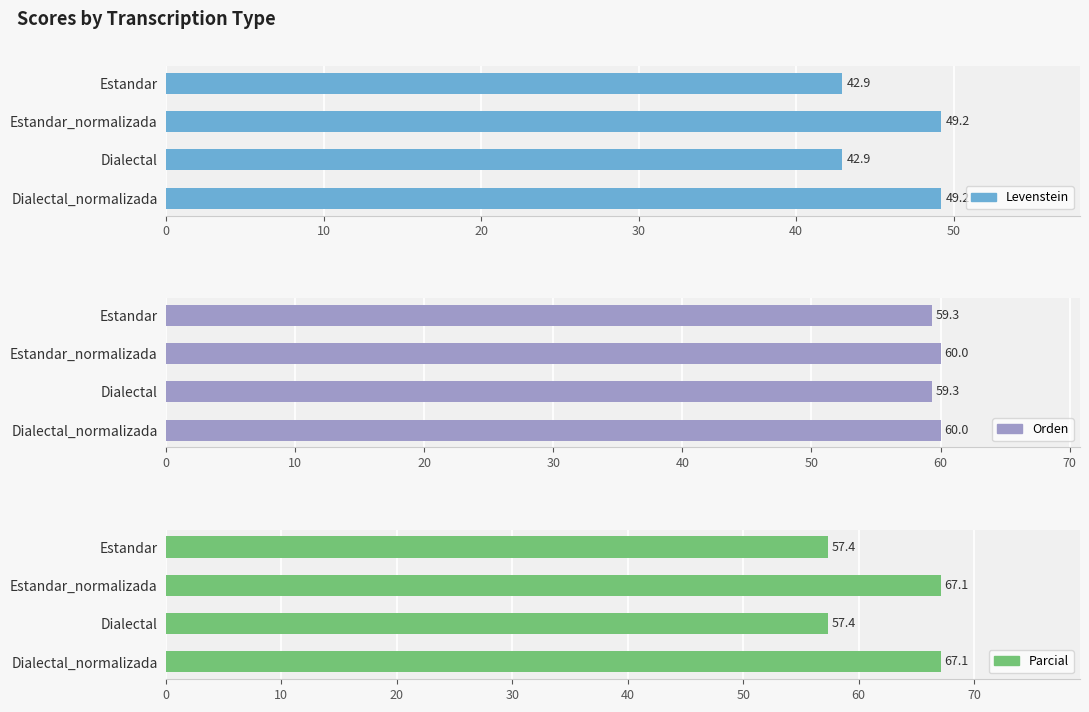

Which series has the largest total across all categories?

Parcial